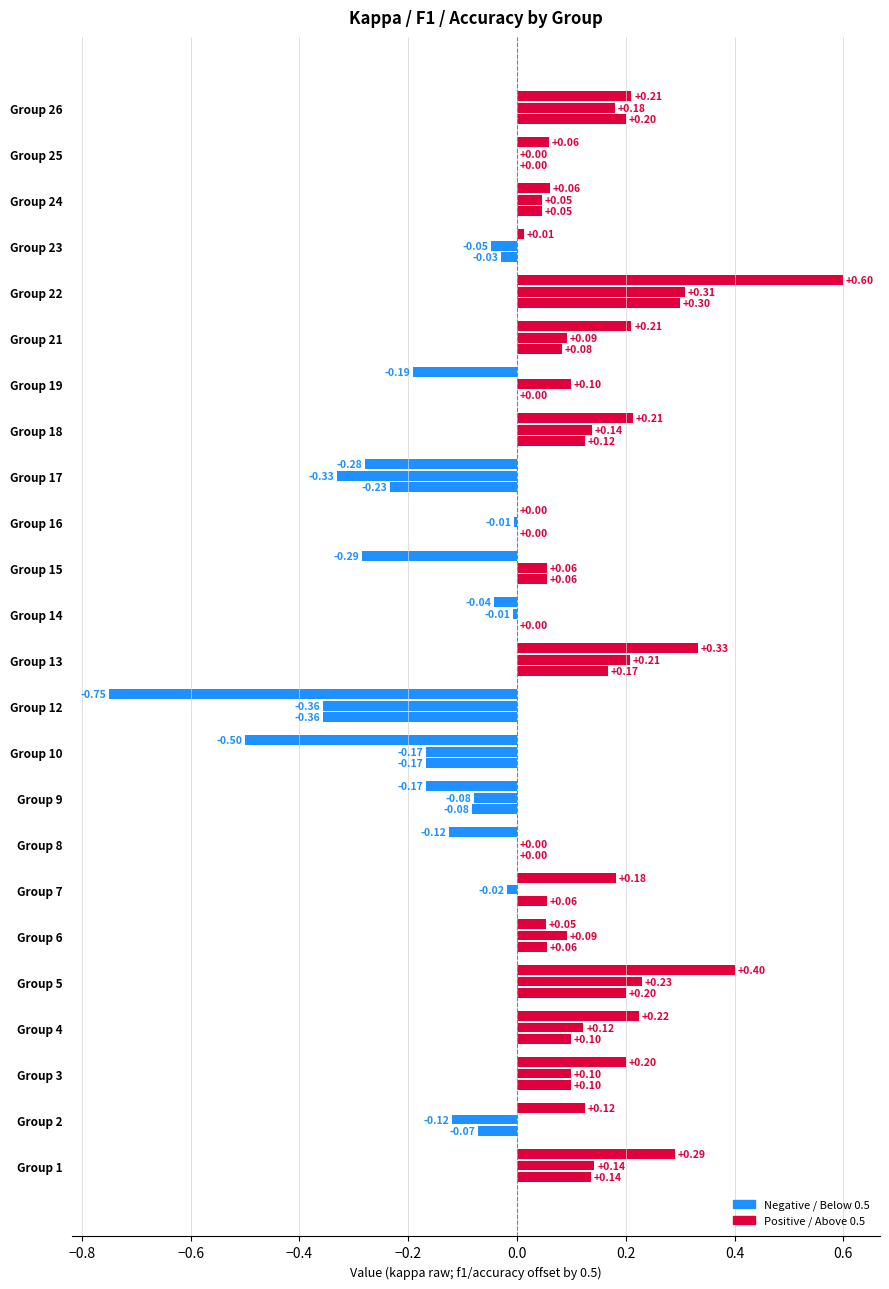

Reading right to left, transcribe all the data shown in this chart.

kappa: 0.2	0.1	0.1	0.0	0.6	0.2	-0.2	0.2	-0.3	0.0	-0.3	-0.0	0.3	-0.8	-0.5	-0.2	-0.1	0.2	0.1	0.4	0.2	0.2	0.1	0.3
f1: 0.7	0.5	0.5	0.5	0.8	0.6	0.6	0.6	0.2	0.5	0.6	0.5	0.7	0.1	0.3	0.4	0.5	0.5	0.6	0.7	0.6	0.6	0.4	0.6
accuracy: 0.7	0.5	0.5	0.5	0.8	0.6	0.5	0.6	0.3	0.5	0.6	0.5	0.7	0.1	0.3	0.4	0.5	0.6	0.6	0.7	0.6	0.6	0.4	0.6